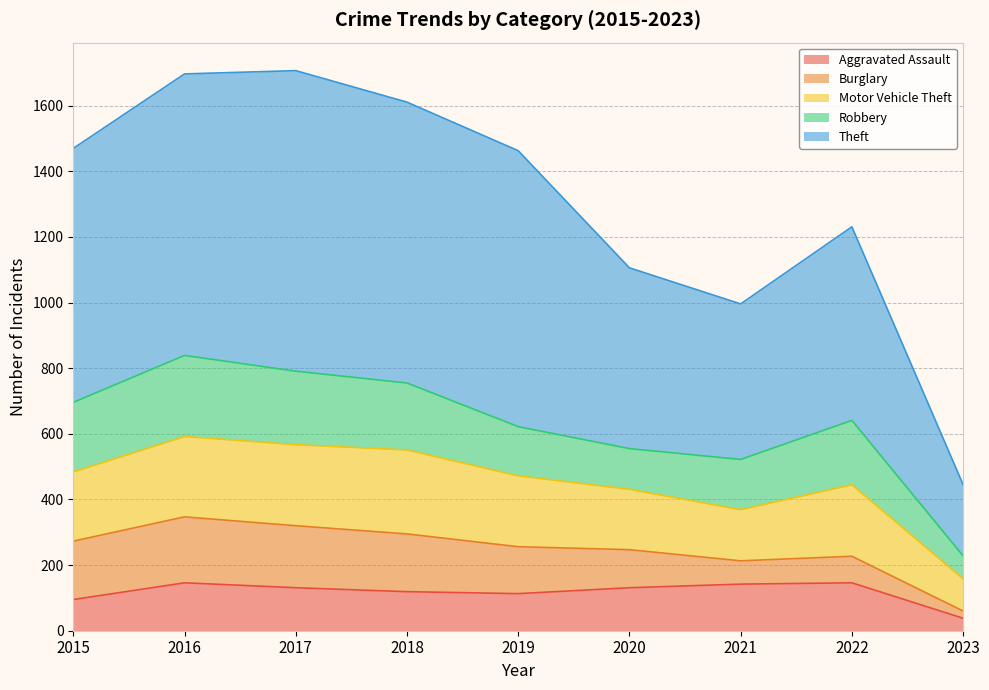

Reading left to right, list all the values displayed in this chart.

Aggravated Assault: 95	146	131	119	113	131	142	146	38
Burglary: 178	201	189	176	143	116	71	81	22
Motor Vehicle Theft: 211	245	247	256	216	184	156	218	98
Robbery: 212	247	224	204	150	124	153	196	70
Theft: 774	858	916	856	841	551	474	590	217